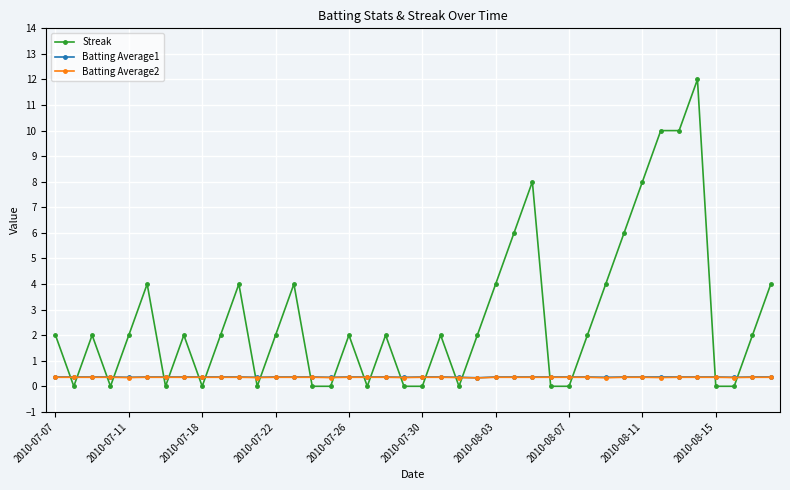

Which series has the largest total across all categories?

Streak